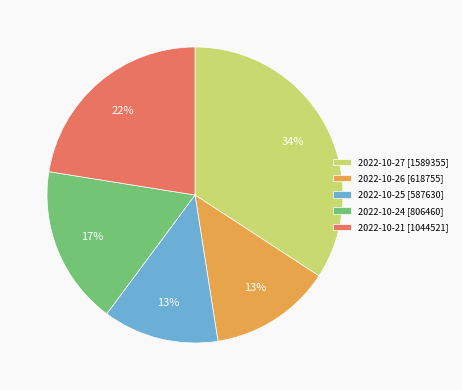

How many slices are in this pie chart?

5